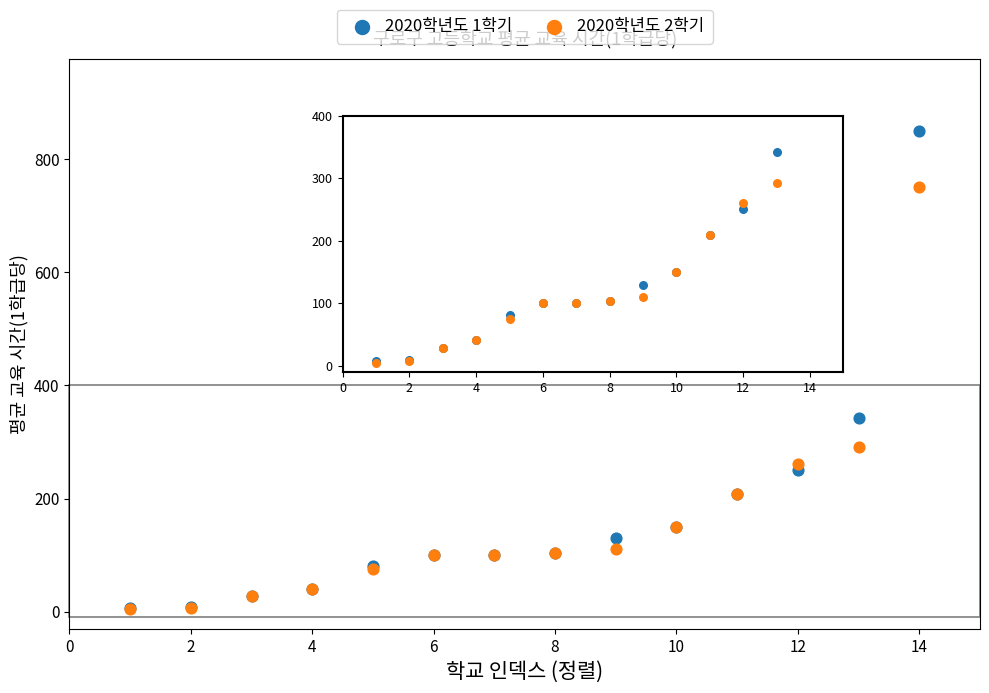

Across all series, what Y value is closest to 427?

341.7